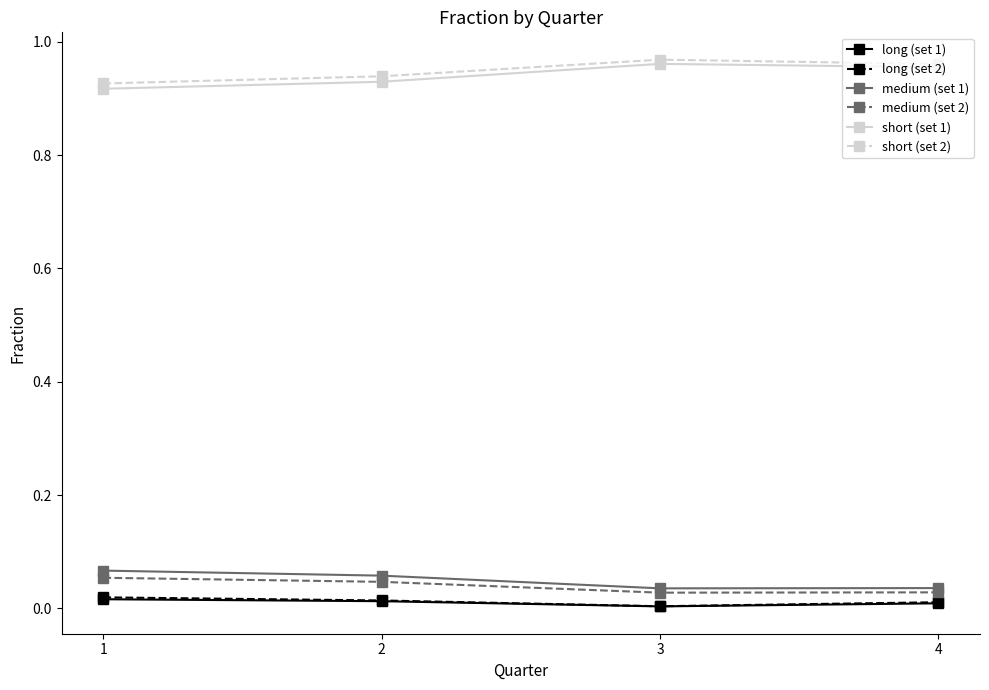

What is the sum of all short (set 2) values?

3.8